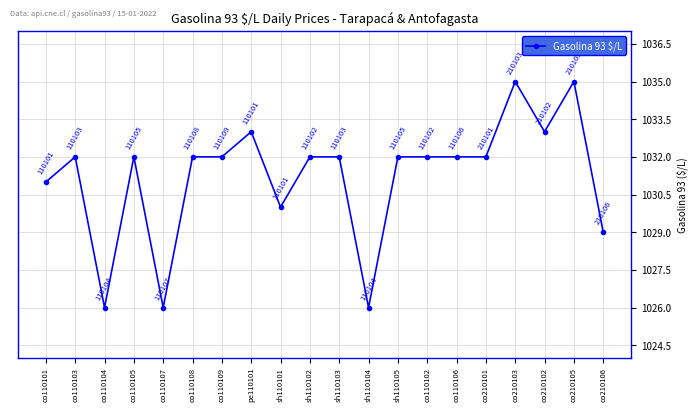

Where is the first local maximum?

co110103